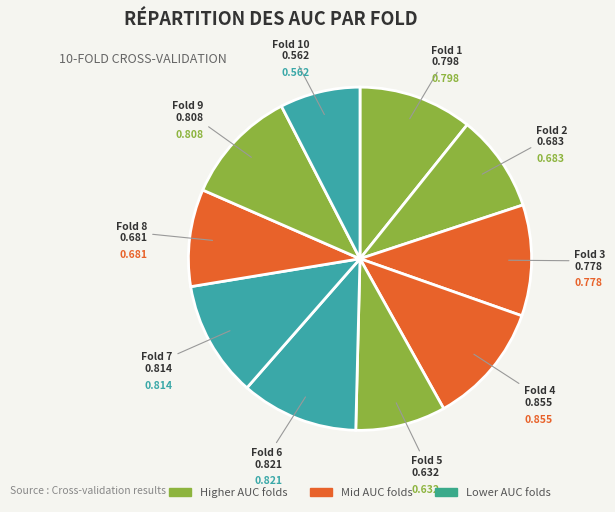

How many segments does this pie chart have?

10